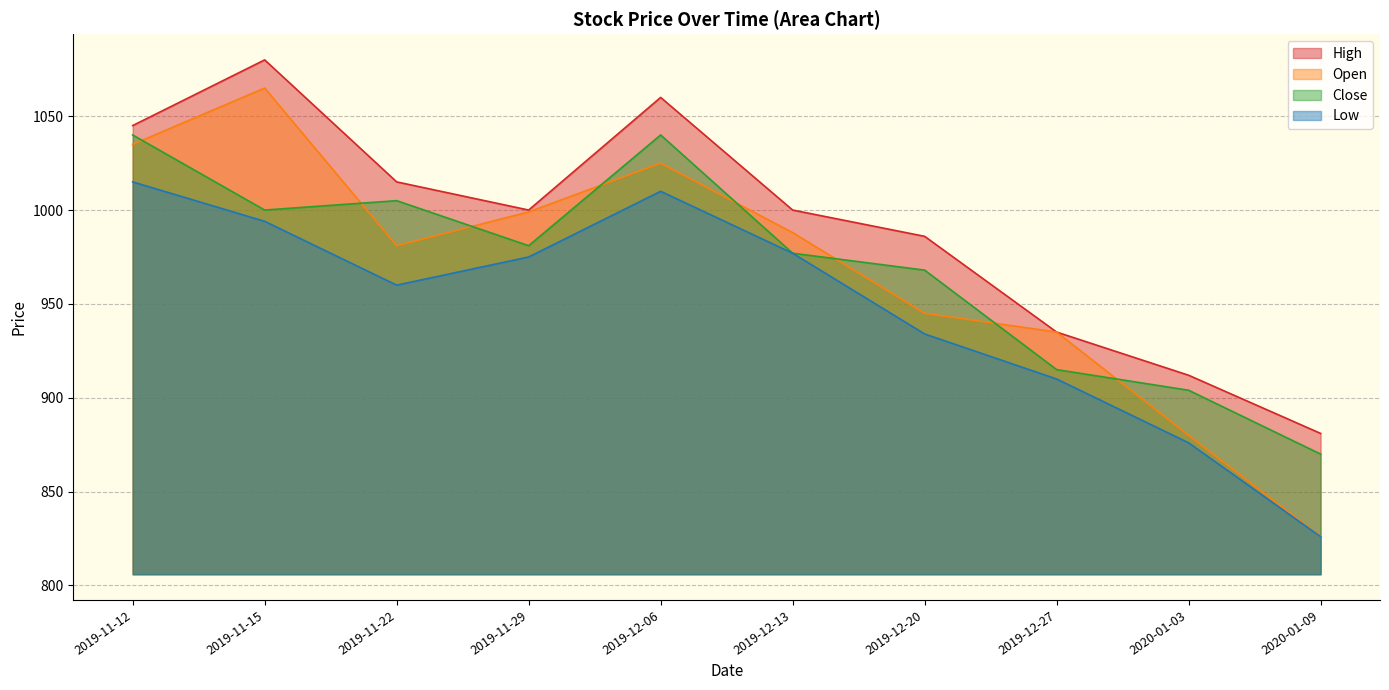

How many distinct data groups are displayed?

4